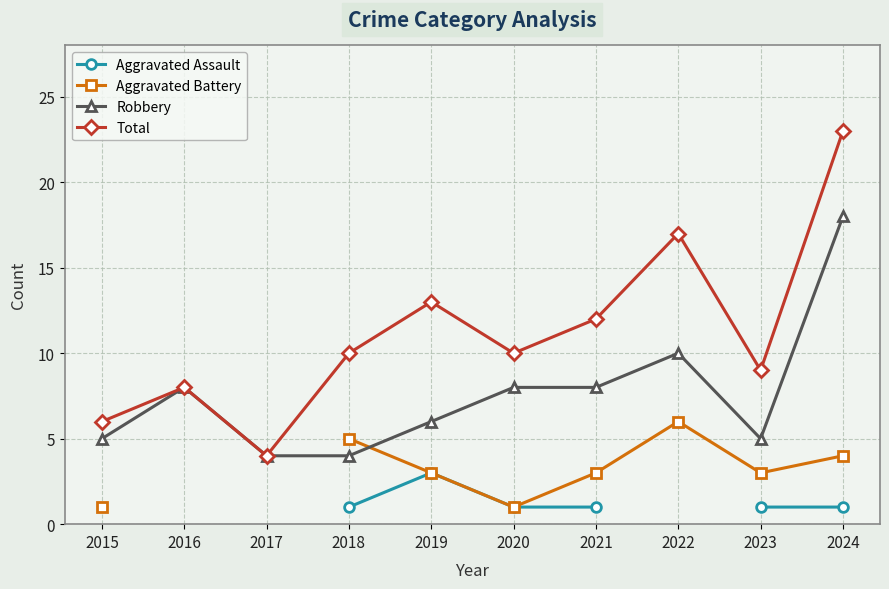

Which has a higher value, 2021 or 2020?

2021